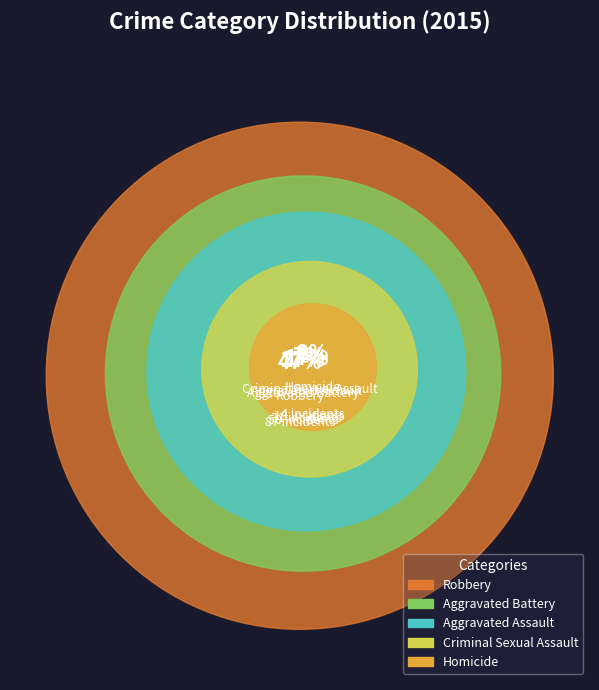

To the nearest percent, what is the average slice percentage?

20%